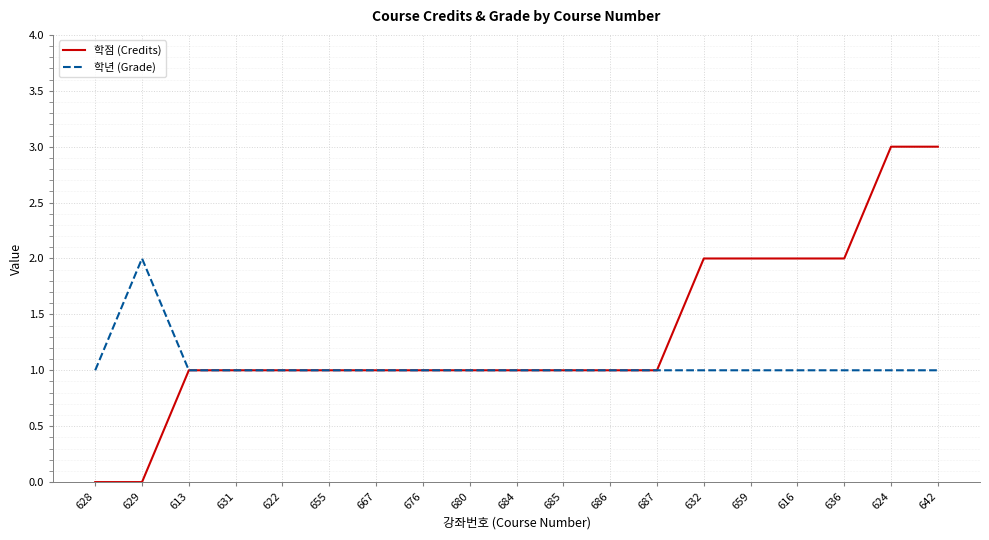

Count the 학점 (Credits) values in the range 1 to 2.

15